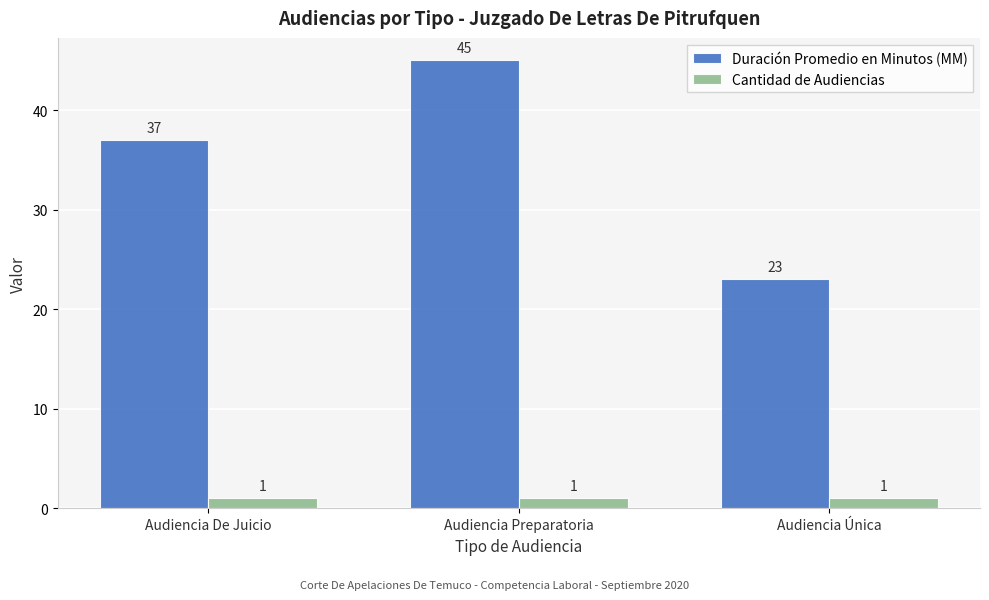

Count the number of categories in the chart.

3